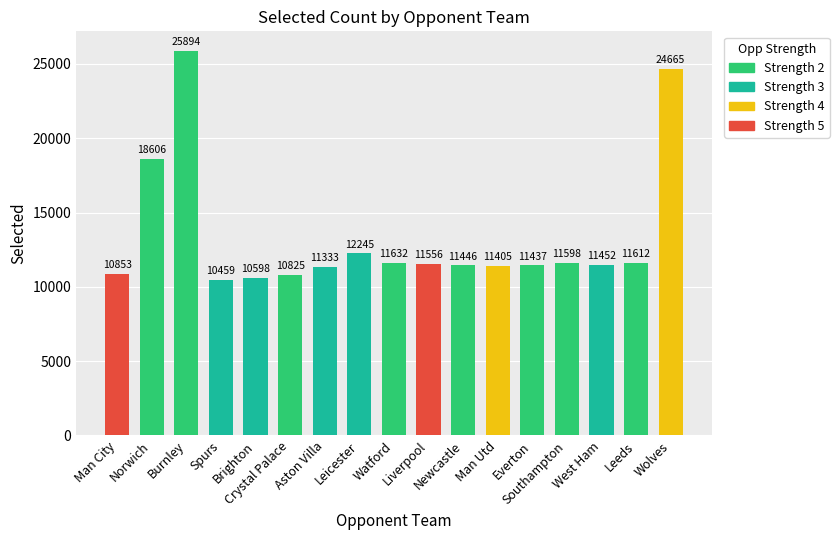

What is the difference between the maximum and second lowest values?

15296